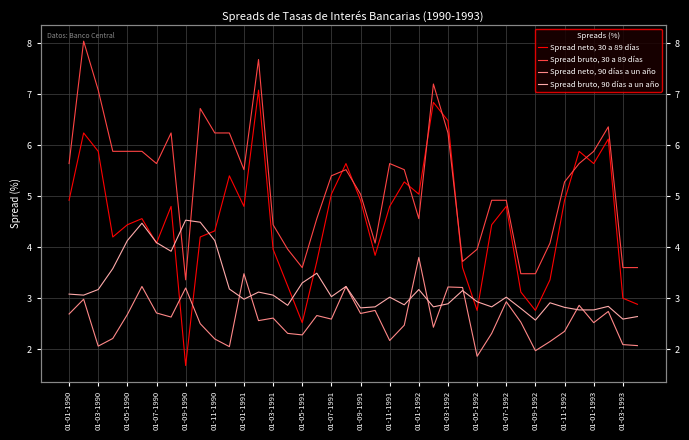

Reading left to right, what are all the values shown in this chart?

Spread neto, 30 a 89 días: 4.9	6.2	5.9	4.2	4.4	4.6	4.1	4.8	1.7	4.2	4.3	5.4	4.8	7.1	4.0	3.2	2.5	3.7	5.0	5.6	4.9	3.8	4.8	5.3	5.0	6.8	6.5	3.6	2.8	4.4	4.8	3.1	2.8	3.4	4.9	5.9	5.6	6.1	3.0	2.9
Spread bruto, 30 a 89 días: 5.6	8.0	7.1	5.9	5.9	5.9	5.6	6.2	3.4	6.7	6.2	6.2	5.5	7.7	4.4	4.0	3.6	4.6	5.4	5.5	5.0	4.1	5.6	5.5	4.6	7.2	6.2	3.7	4.0	4.9	4.9	3.5	3.5	4.1	5.3	5.6	5.9	6.4	3.6	3.6
Spread neto, 90 días a un año: 2.7	3.0	2.1	2.2	2.7	3.2	2.7	2.6	3.2	2.5	2.2	2.0	3.5	2.6	2.6	2.3	2.3	2.7	2.6	3.2	2.7	2.8	2.2	2.5	3.8	2.4	3.2	3.2	1.9	2.3	2.9	2.5	2.0	2.1	2.4	2.9	2.5	2.7	2.1	2.1
Spread bruto, 90 días a un año: 3.1	3.1	3.2	3.6	4.1	4.5	4.1	3.9	4.5	4.5	4.1	3.2	3.0	3.1	3.1	2.9	3.3	3.5	3.0	3.2	2.8	2.8	3.0	2.9	3.2	2.8	2.9	3.1	2.9	2.8	3.0	2.8	2.6	2.9	2.8	2.8	2.8	2.8	2.6	2.6